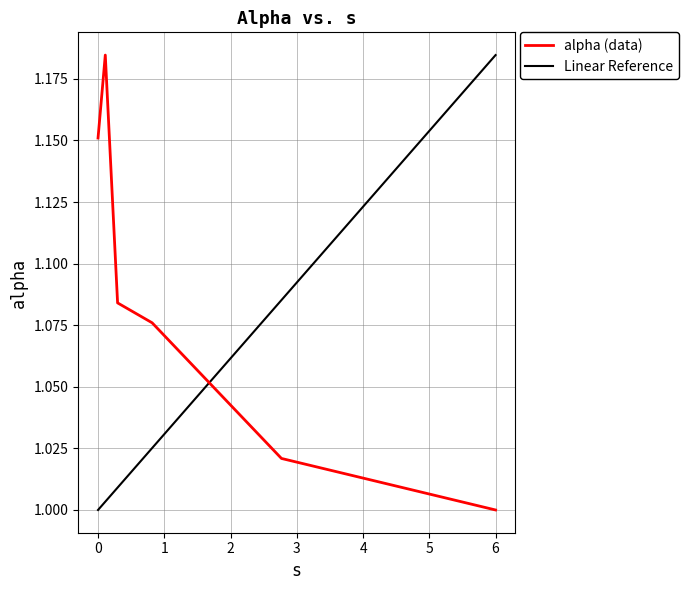

The value at 0.816218652864969 is 0.7. True or false?

False